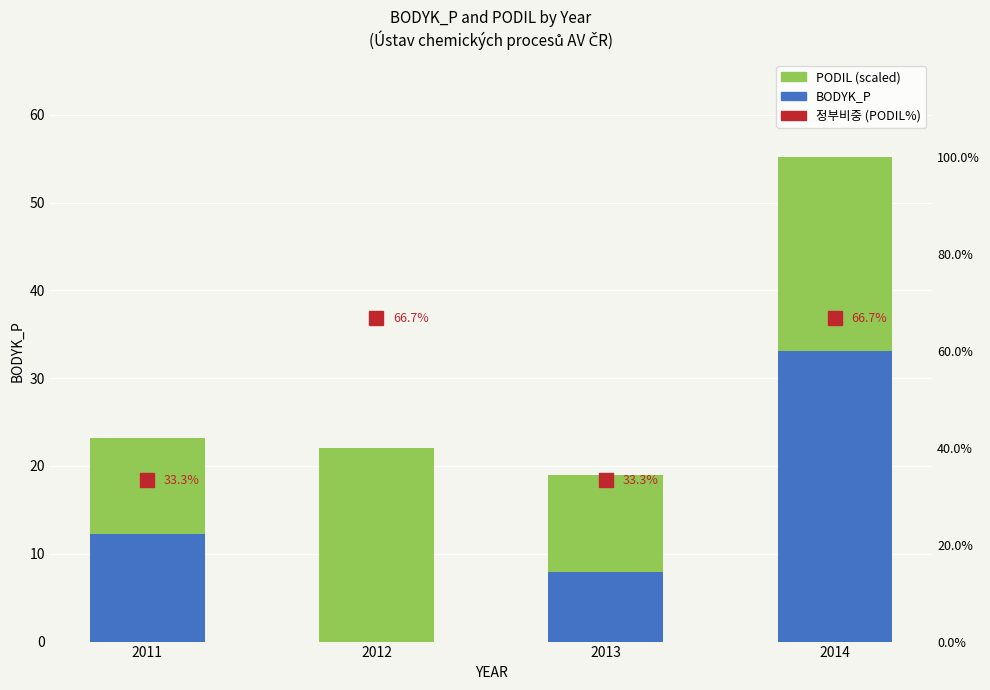

The PODIL (scaled) series shows 36.4 at 2012. True or false?

False